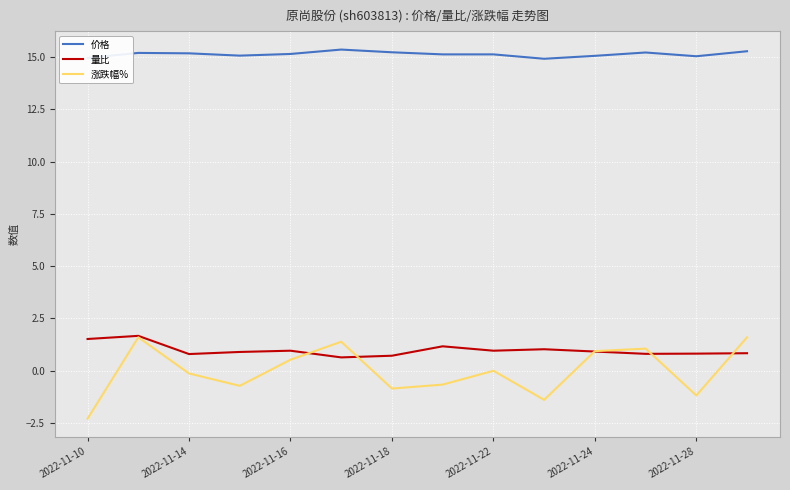

True or false: 价格 and 涨跌幅% cross at least once.

False